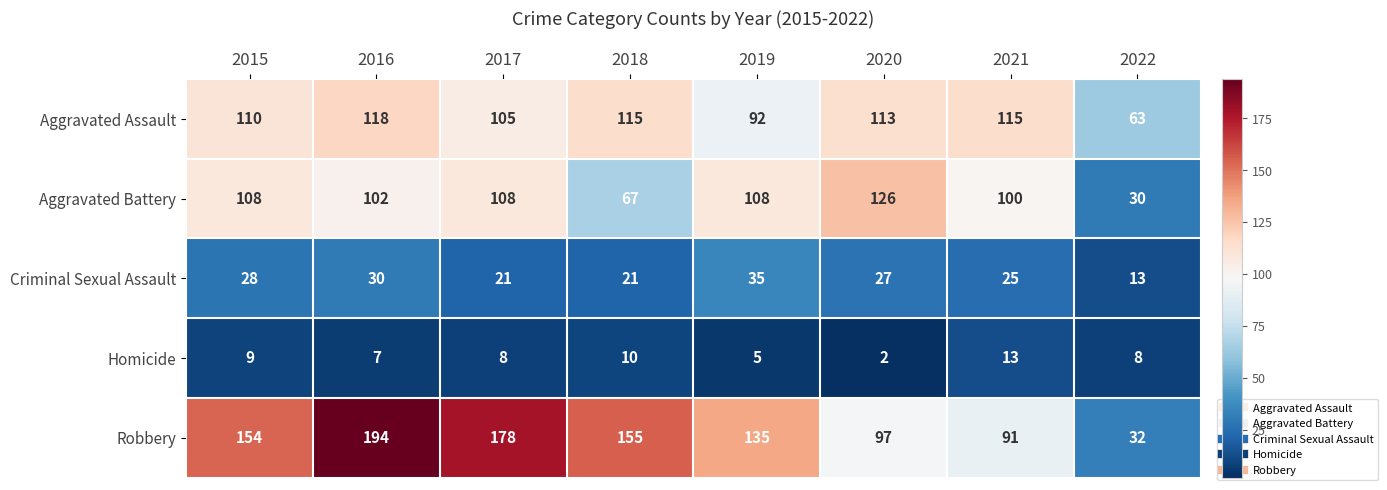

How many values in the Criminal Sexual Assault series are below 27?

4